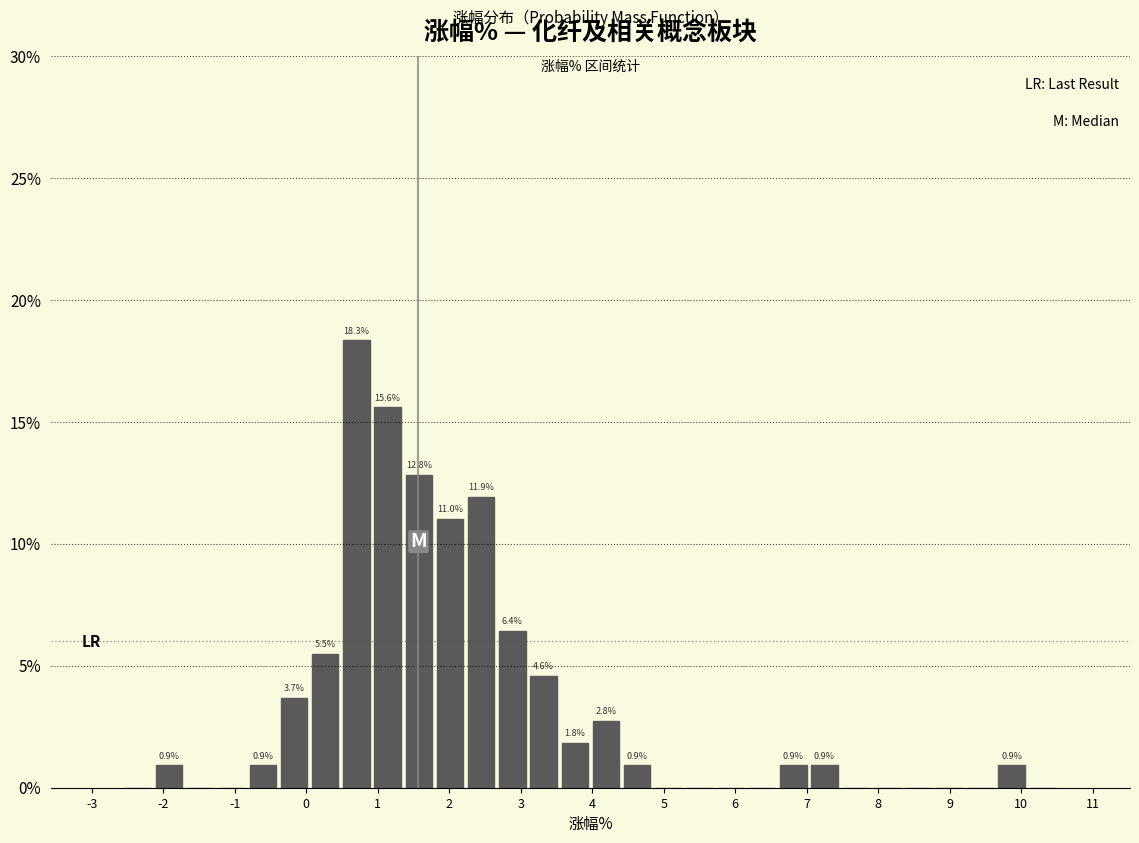

Which range on the x-axis has the tallest bar?

0.5 to 0.9